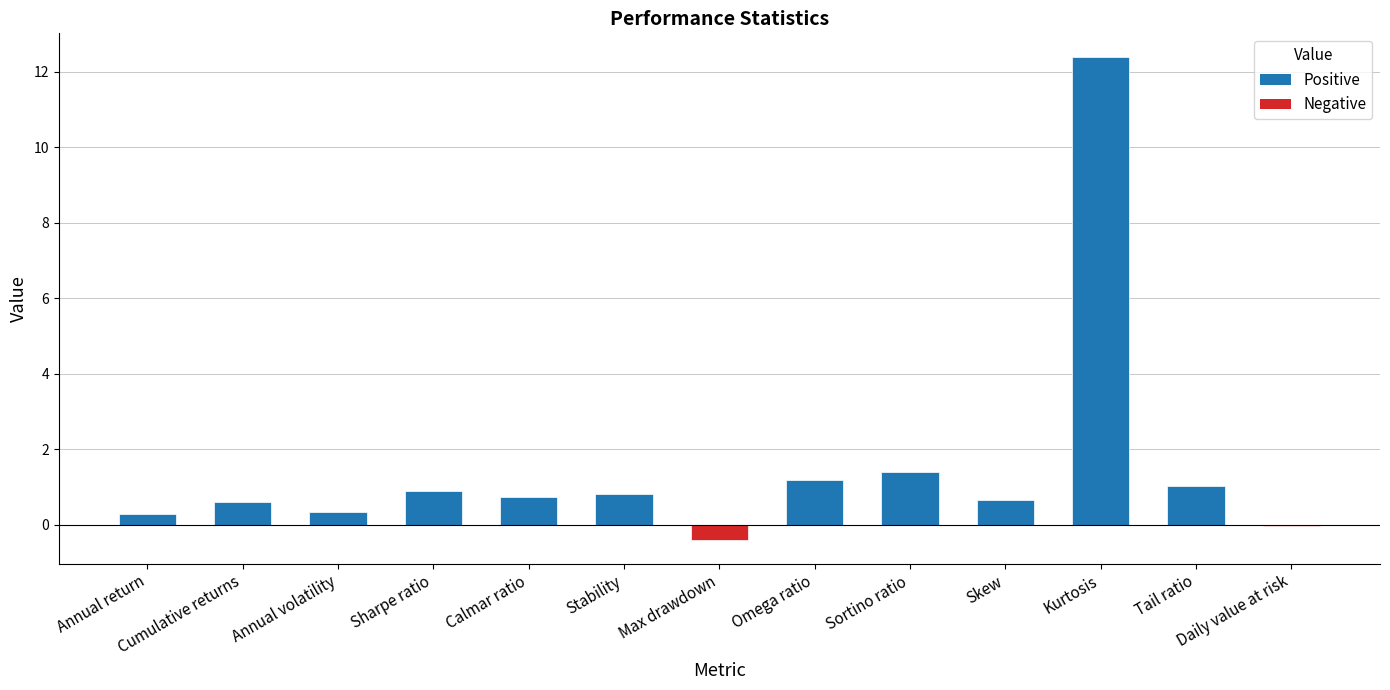

What is the sum of all values?

19.9